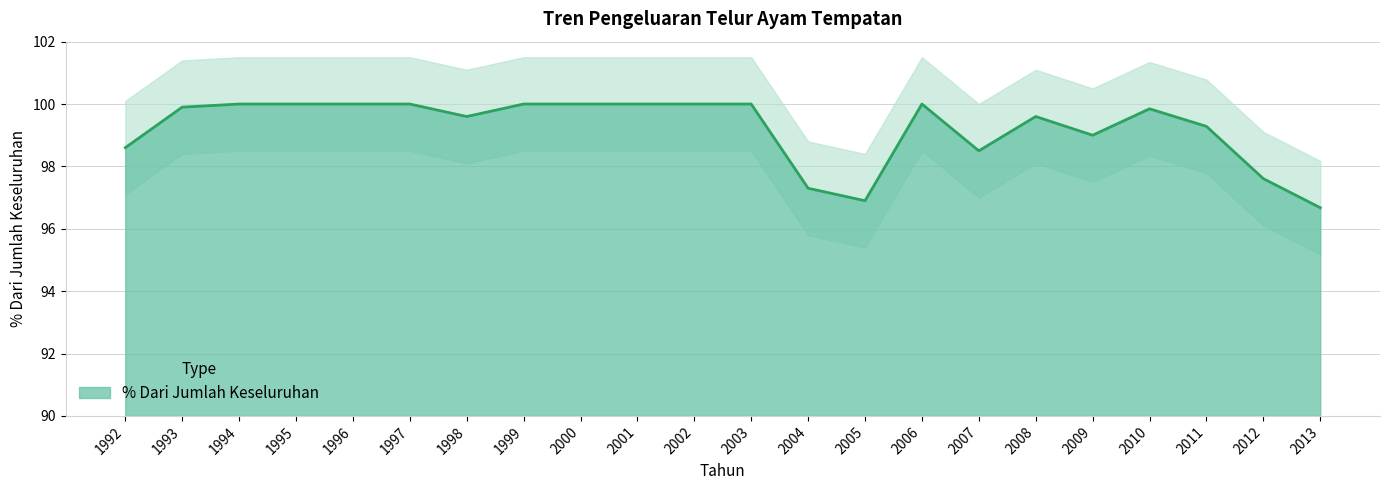

Reading right to left, what are all the values shown in this chart?

2013=96.7	2012=97.6	2011=99.3	2010=99.8	2009=99.0	2008=99.6	2007=98.5	2006=100.0	2005=96.9	2004=97.3	2003=100.0	2002=100.0	2001=100.0	2000=100.0	1999=100.0	1998=99.6	1997=100.0	1996=100.0	1995=100.0	1994=100.0	1993=99.9	1992=98.6